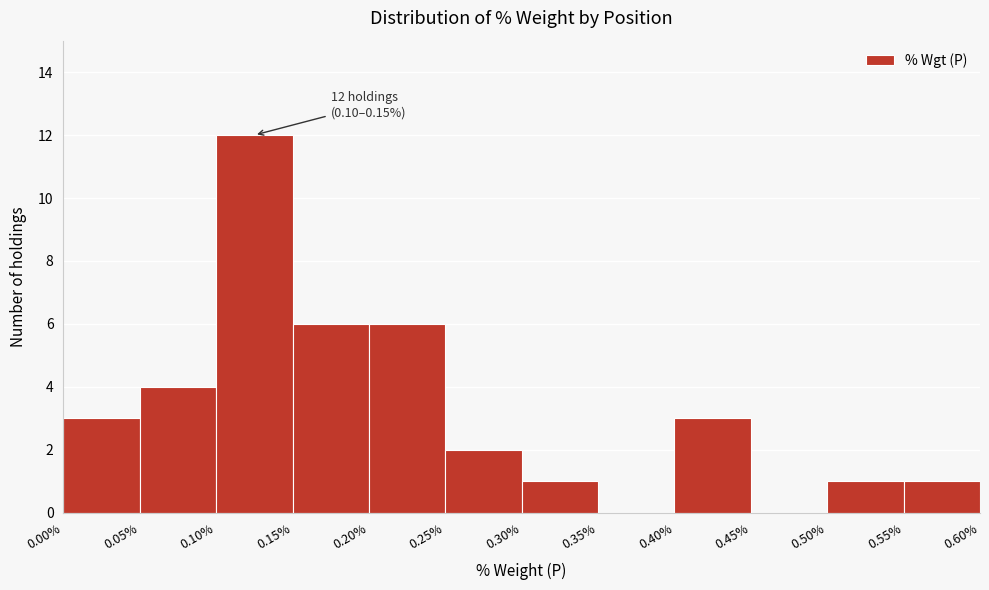

Which range on the x-axis has the tallest bar?

0.10% to 0.15%